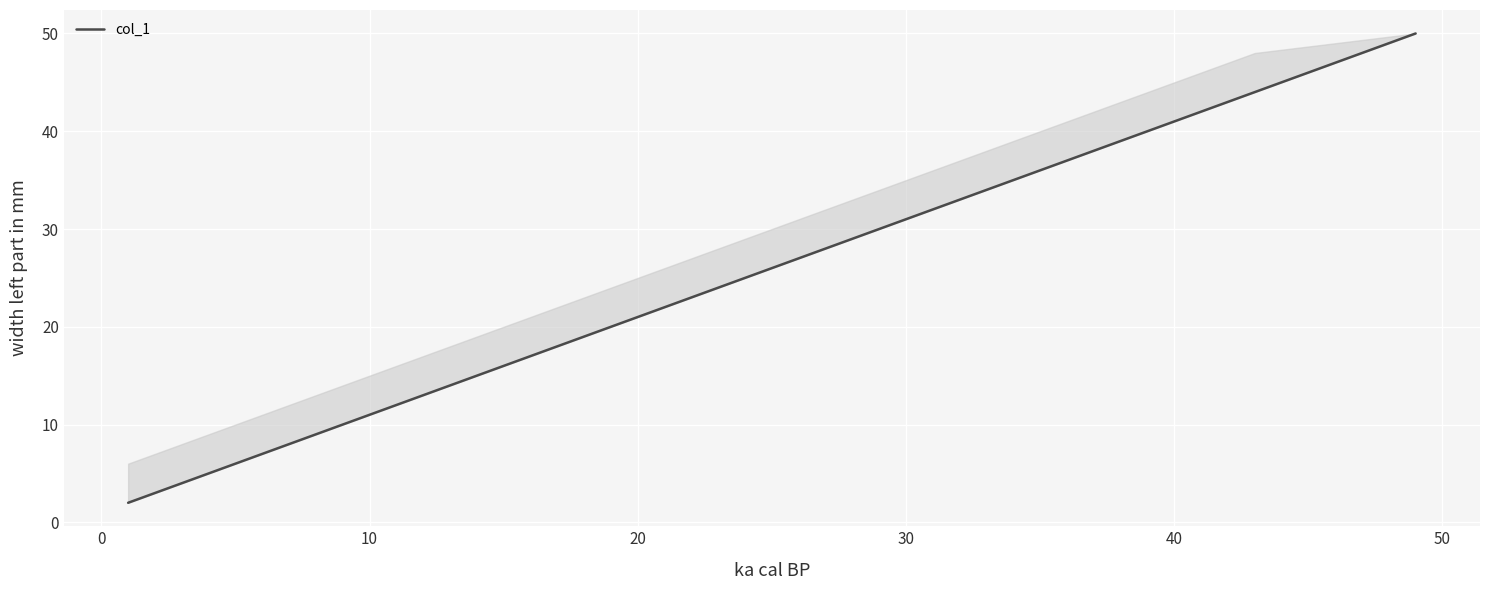

Count the number of categories in the chart.

9